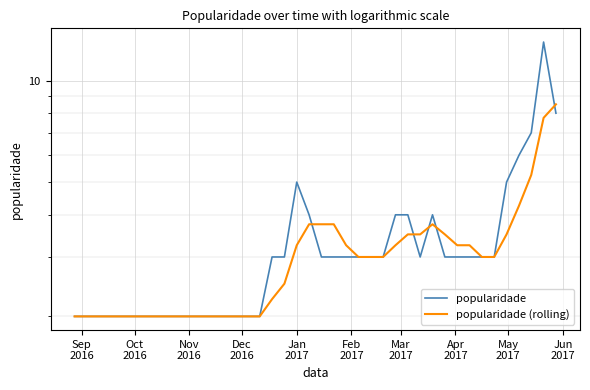

What is the maximum value for popularidade (rolling)?

8.5